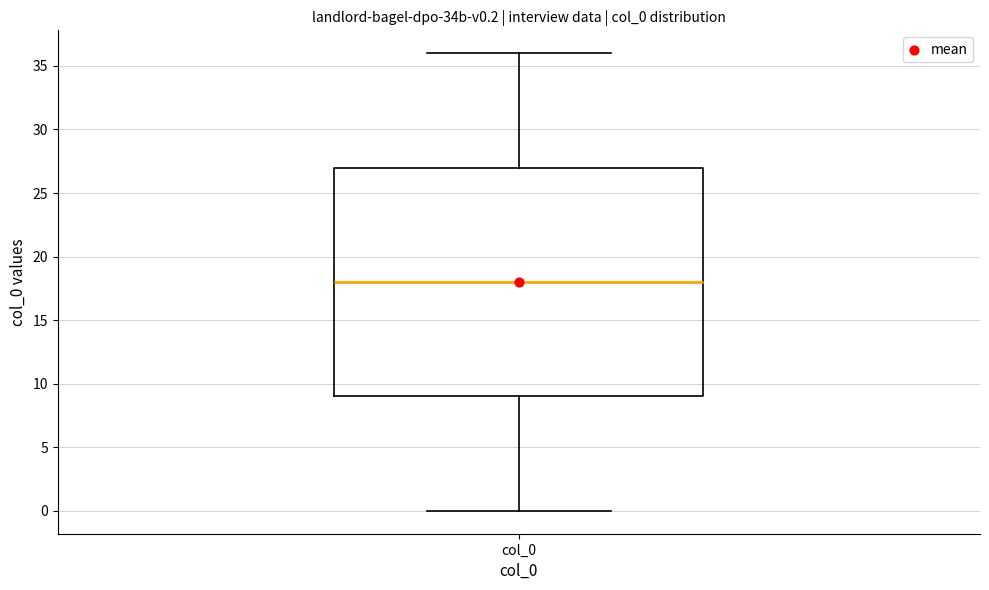

Read this box plot against the y-axis: the position of the median line, the range covered by the box, and the ends of both whiskers. The values are not printed on the chart, so give them approximately, as read against the axis.

median 18, box 9 to 27, whiskers 0 to 36